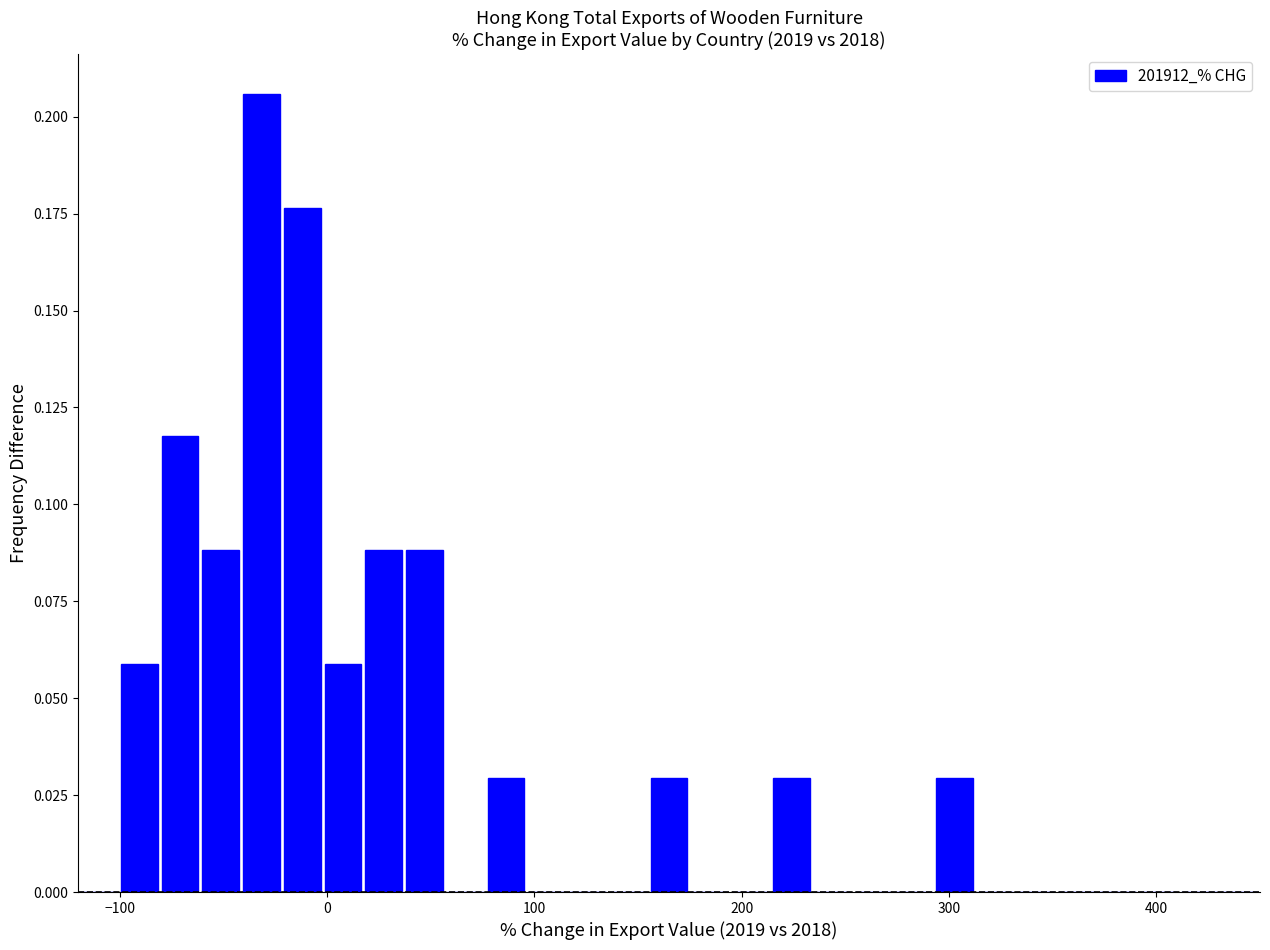

Read against the x-axis, roughly where is the centre of the tallest bar?

-30